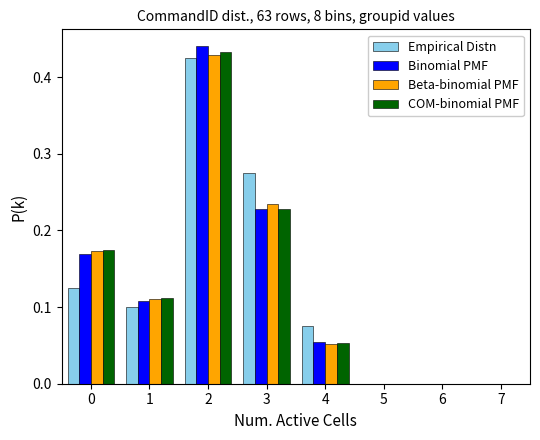

What is the sum of all Beta-binomial PMF values?

1.0